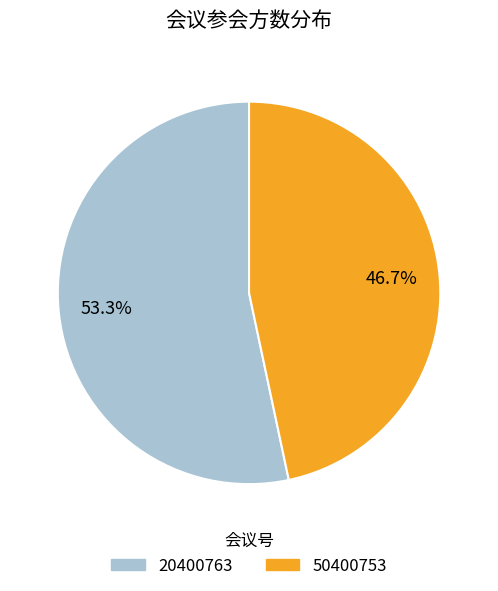

Is the sum of 50400753 and 20400763 greater than half?

Yes